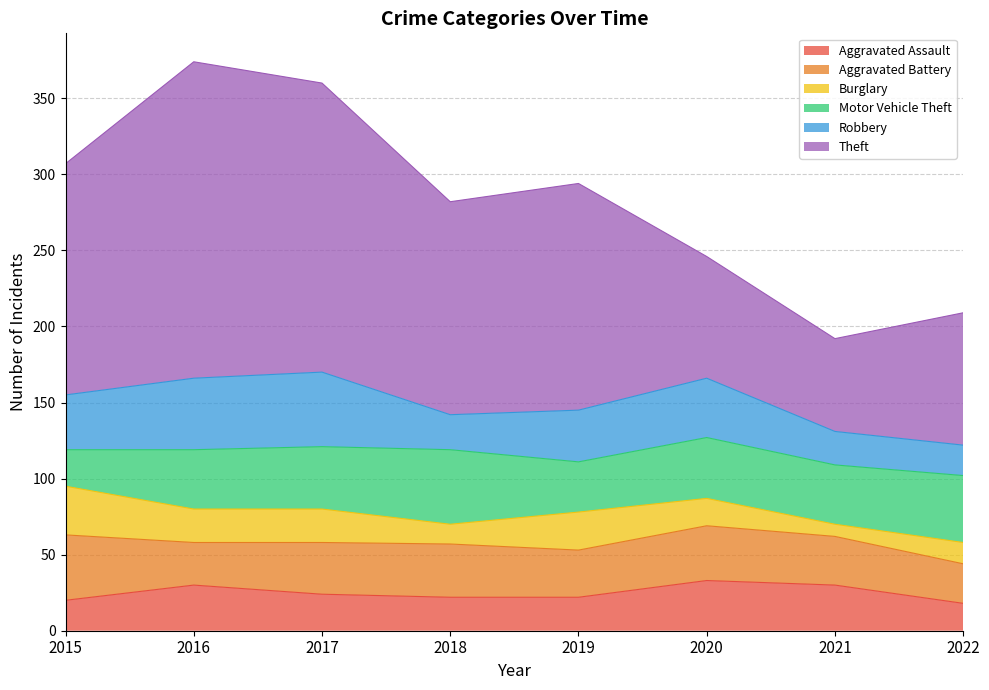

What is the value of the Robbery point at the 5th from the left?

34